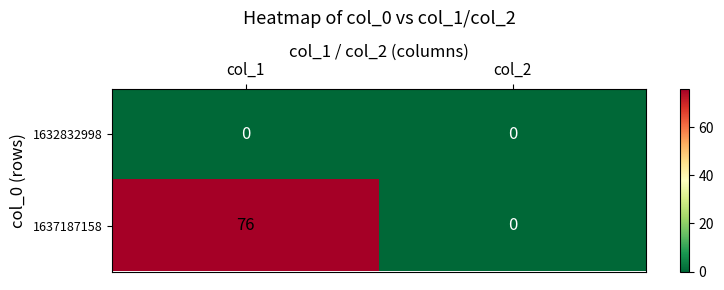

Reading left to right, list all the values displayed in this chart.

1632832998: 0	0
1637187158: 76	0